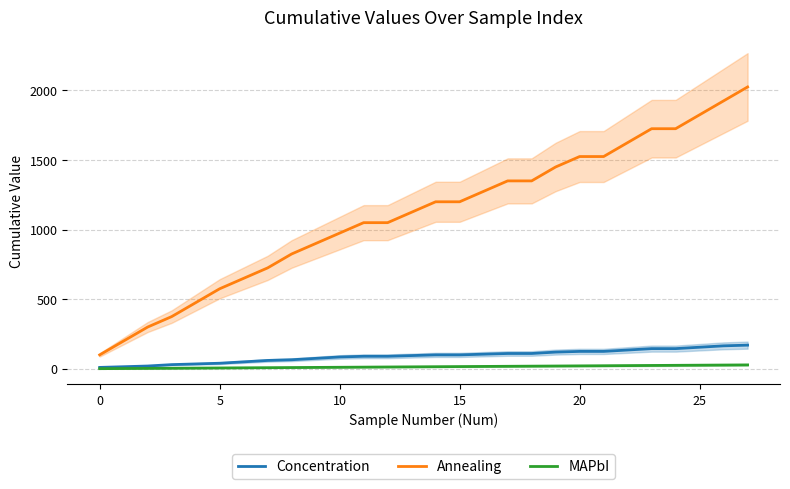

What are all the series names shown in the legend?

Concentration, Annealing, MAPbI